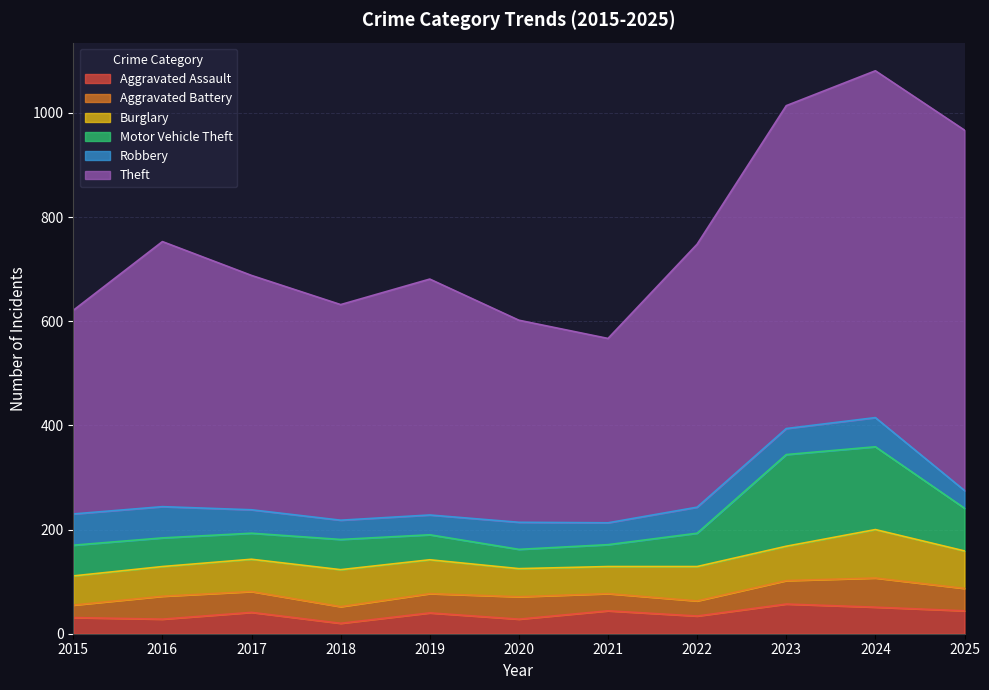

What is the value of the Aggravated Assault point at the 3rd from the left?

41